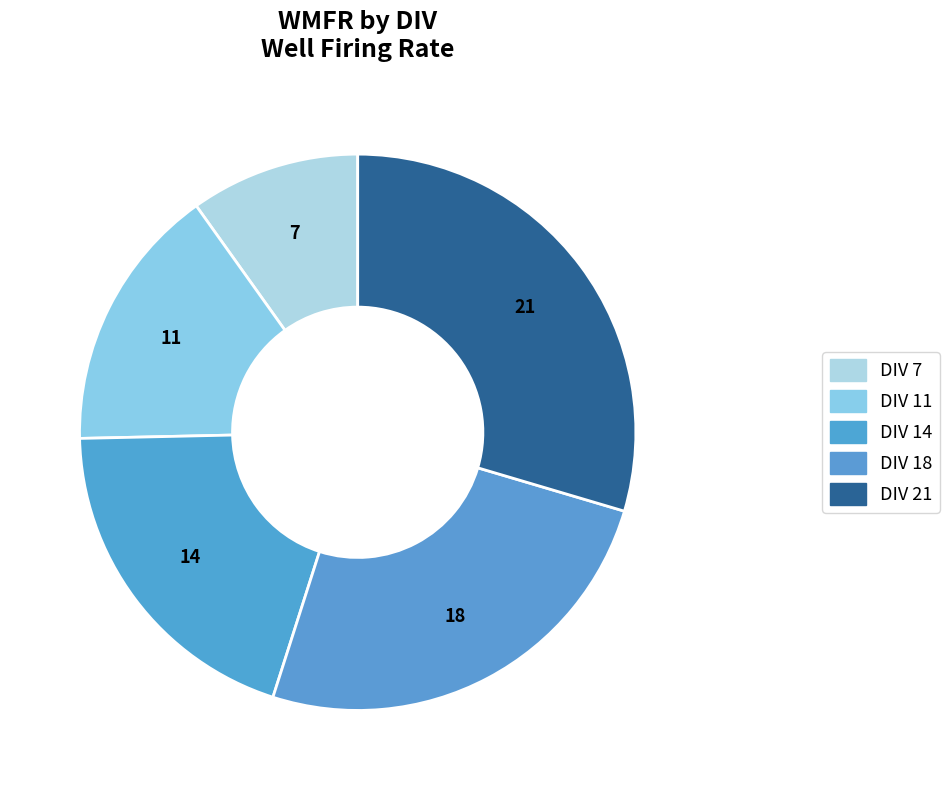

Which category has the smallest portion of the pie?

DIV 7